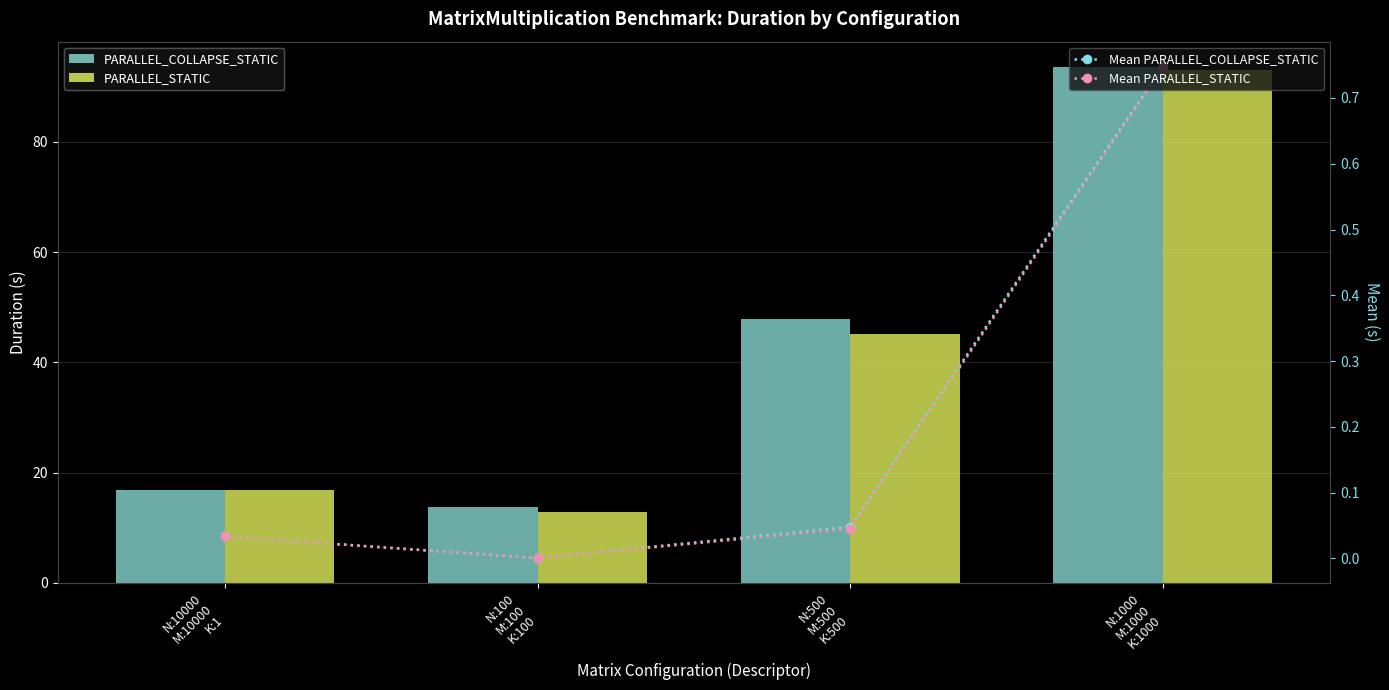

At how many categories does at least one series exceed 79?

1